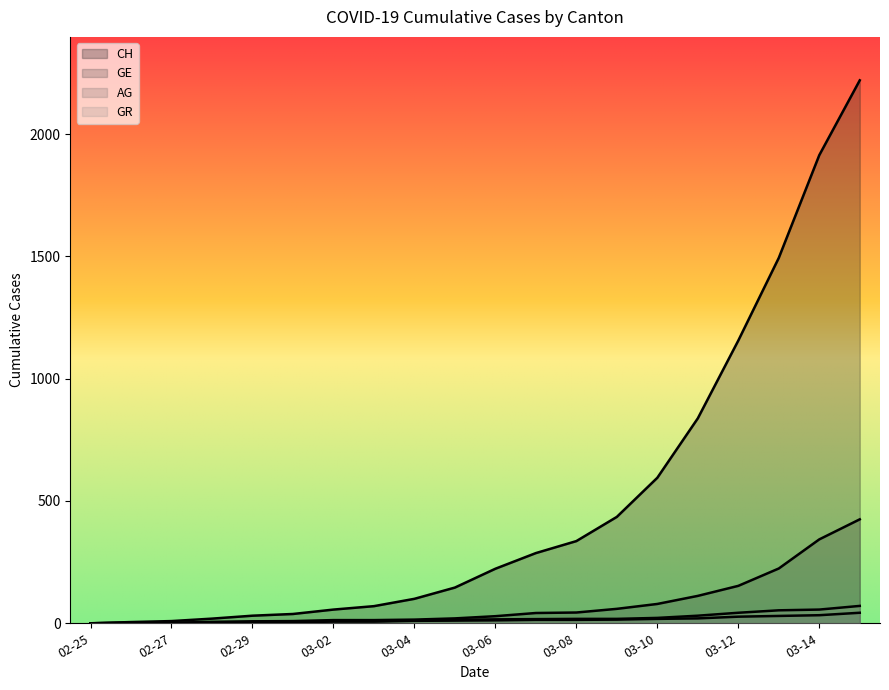

How many data points in GR are less than 16?

10